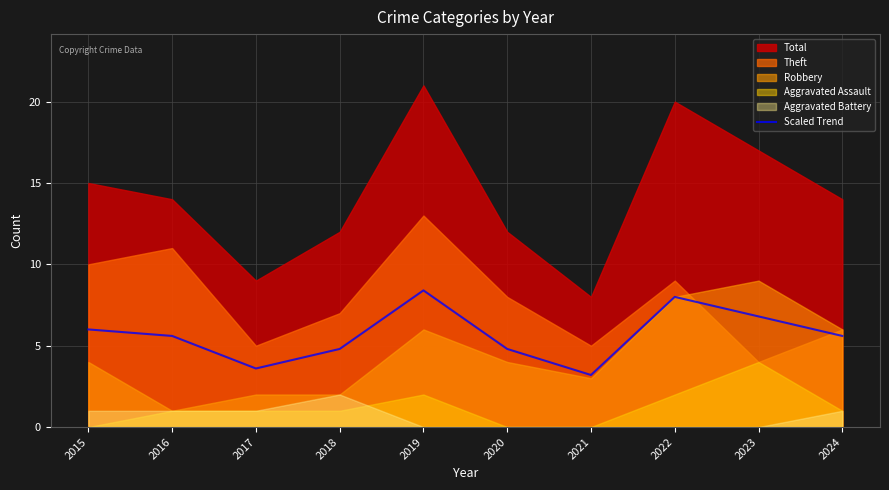

How many data points are above 5?

6